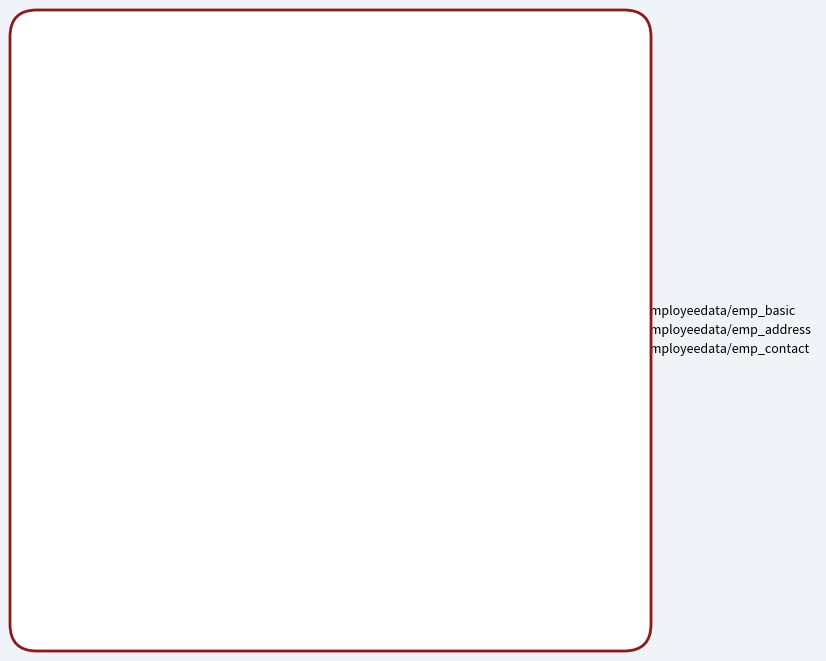

To the nearest percent, what percentage of the pie is employeedata/emp_contact?

50%